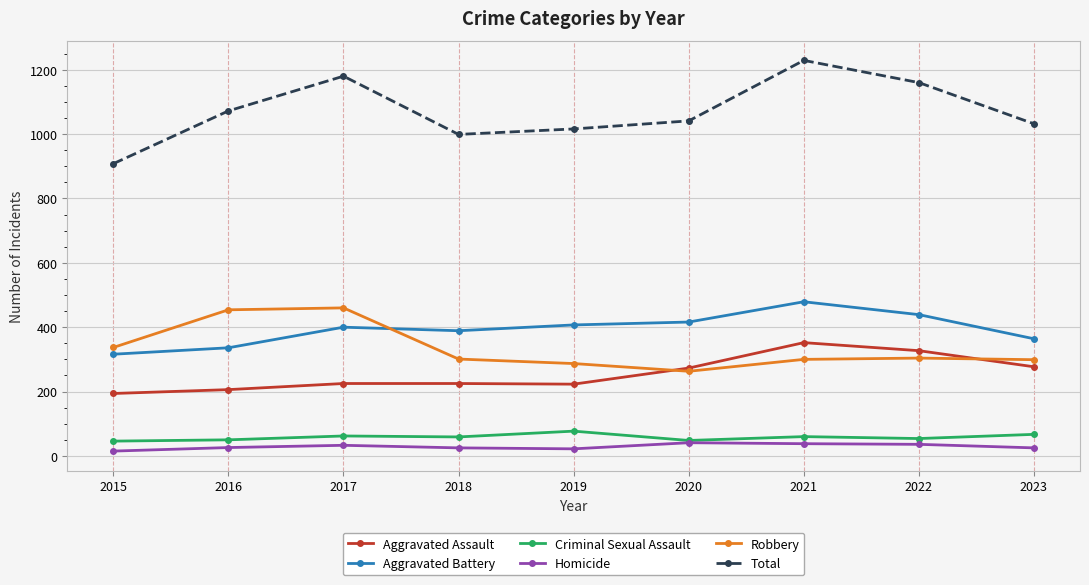

What is the value of the Robbery point at the 3rd from the left?

460